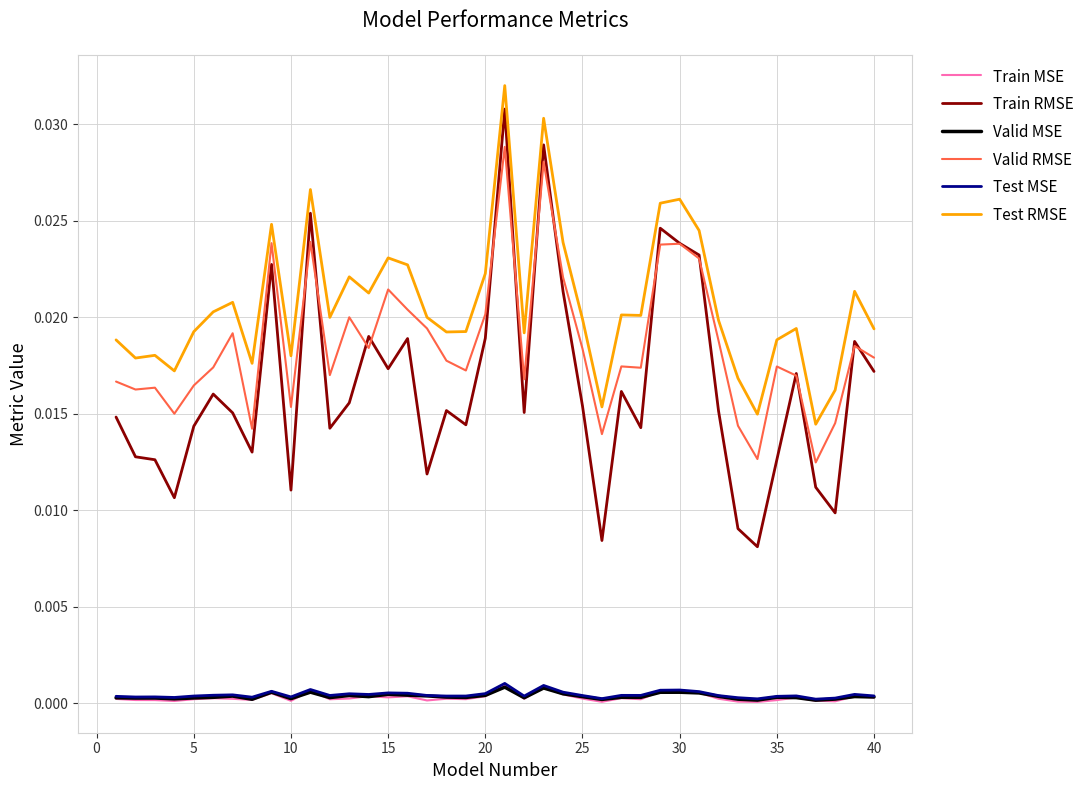

Which series has the largest range (max minus min)?

Train RMSE